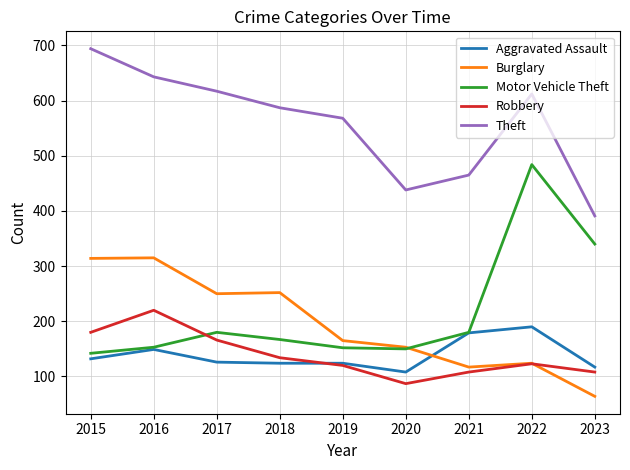

Where does the Burglary series first go above 165?

2015